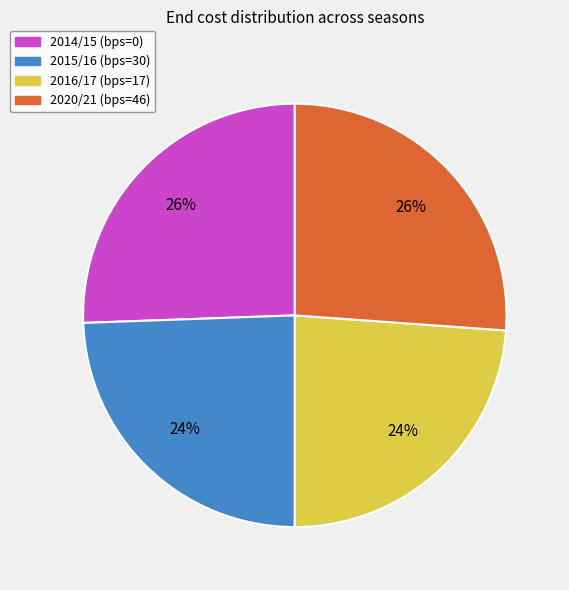

True or false: 2016/17 (bps=17) accounts for 36% of the total.

False